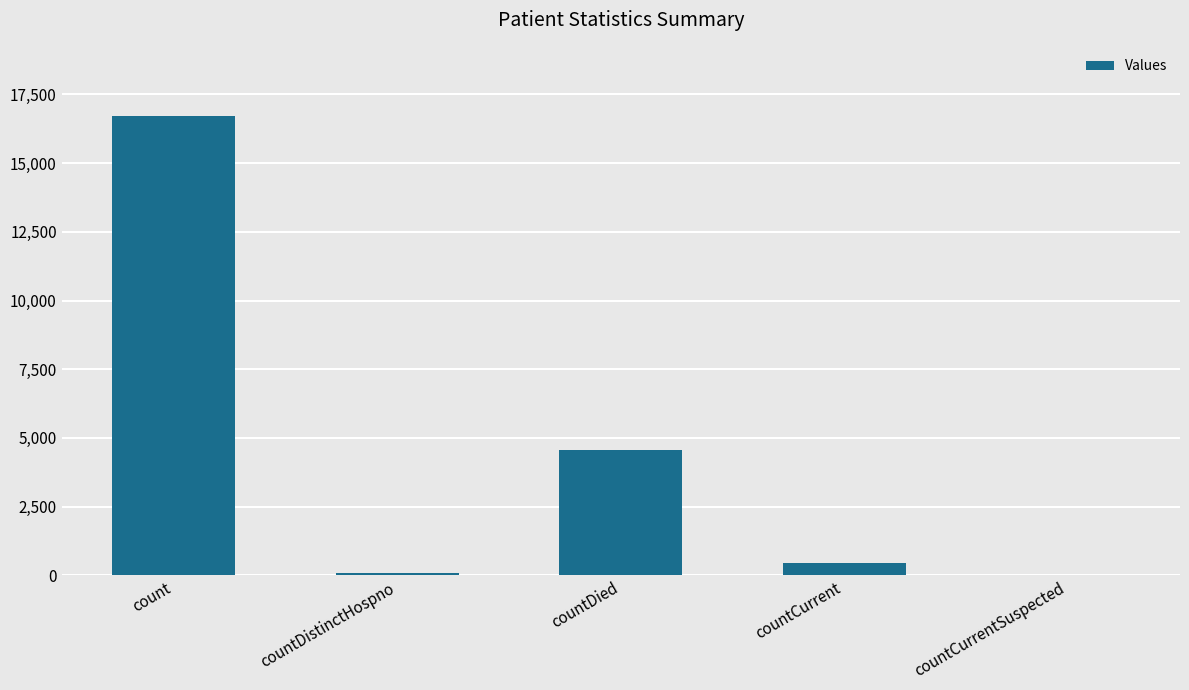

Reading right to left, transcribe all the data shown in this chart.

0	455	4546	77	16722